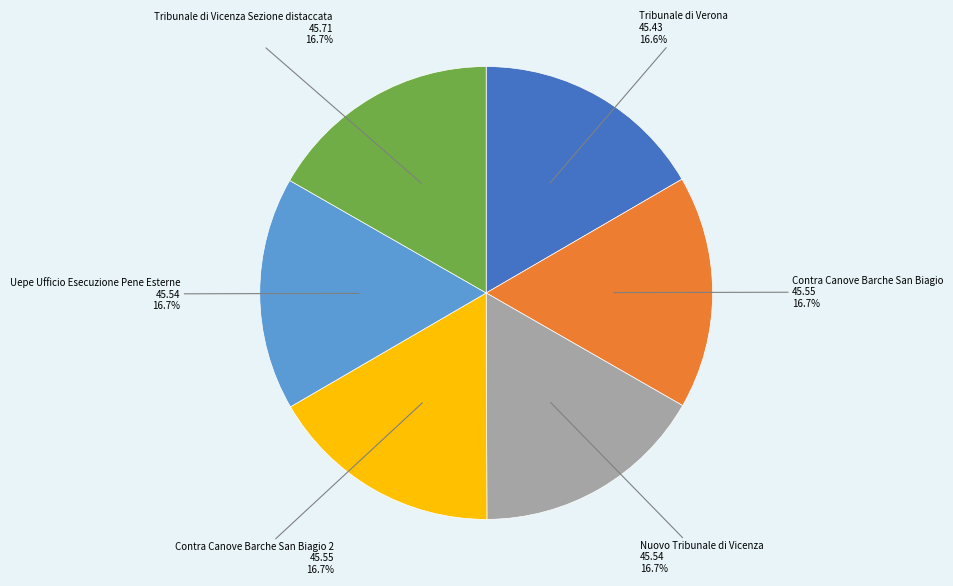

Is there a majority slice in this chart?

No